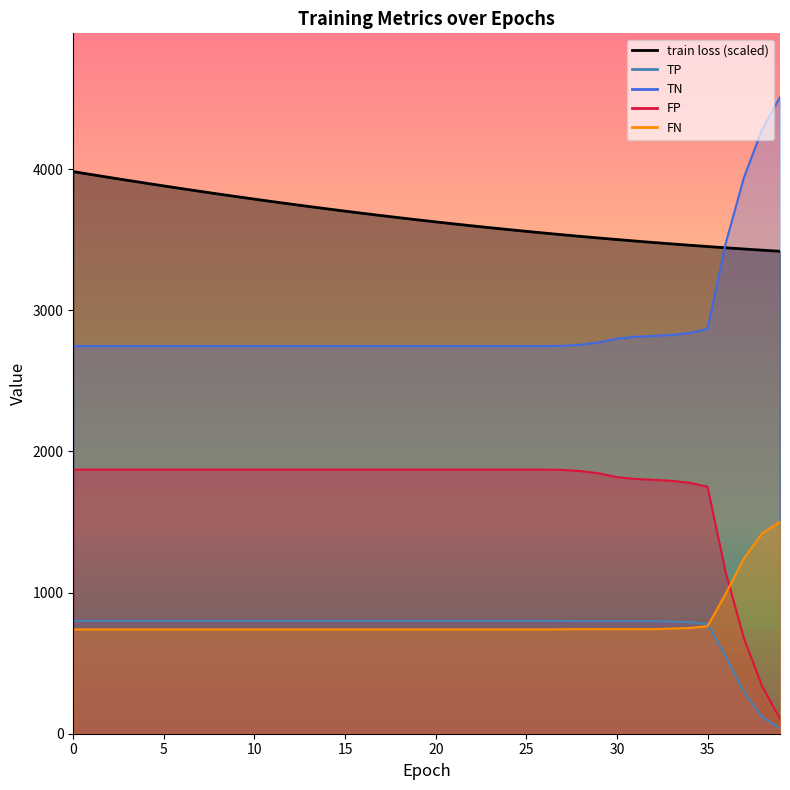

What are all the series names shown in the legend?

train loss, TP, TN, FP, FN